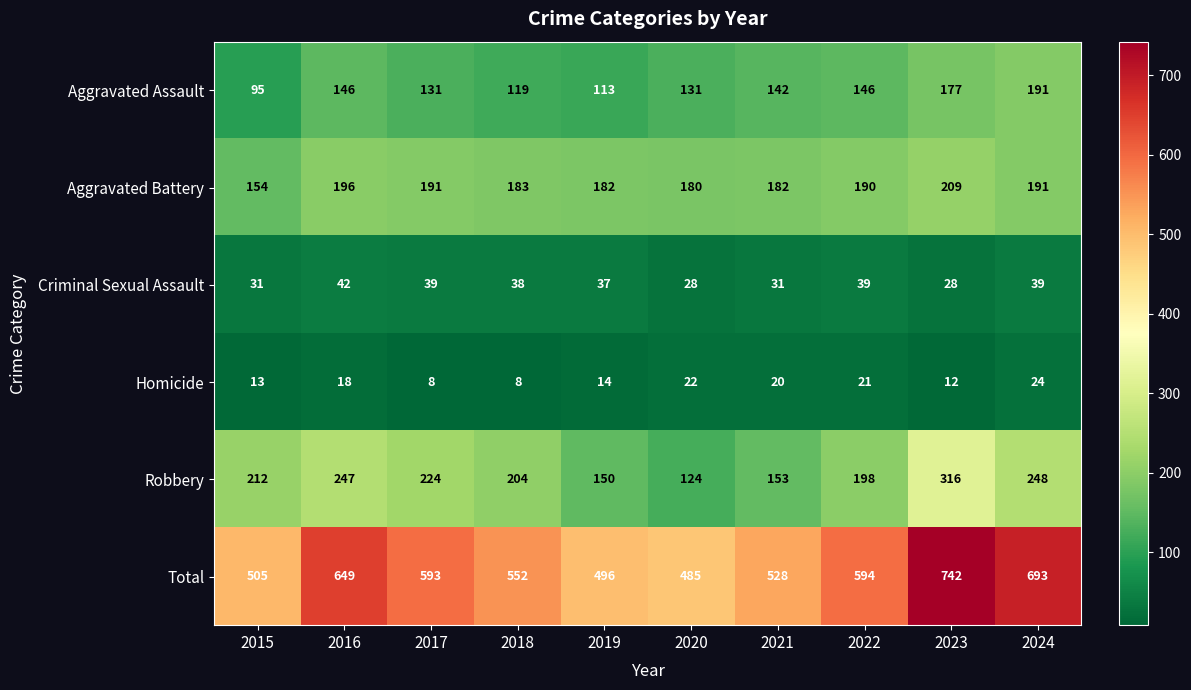

The Total series shows 808 at 2021. True or false?

False